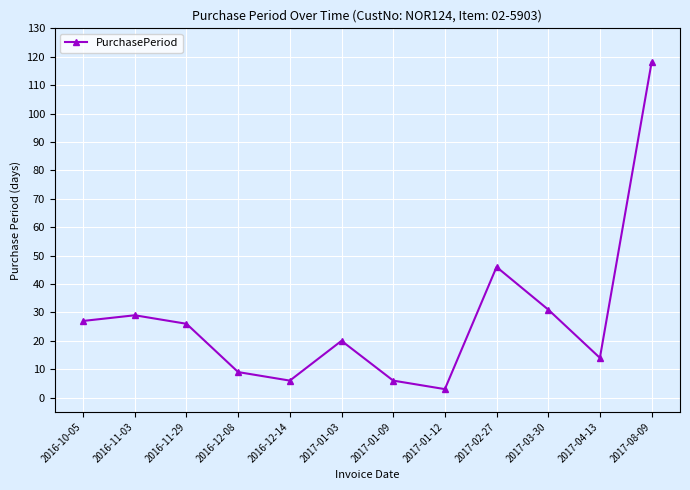

At which label is the value closest to 60?

2017-02-27